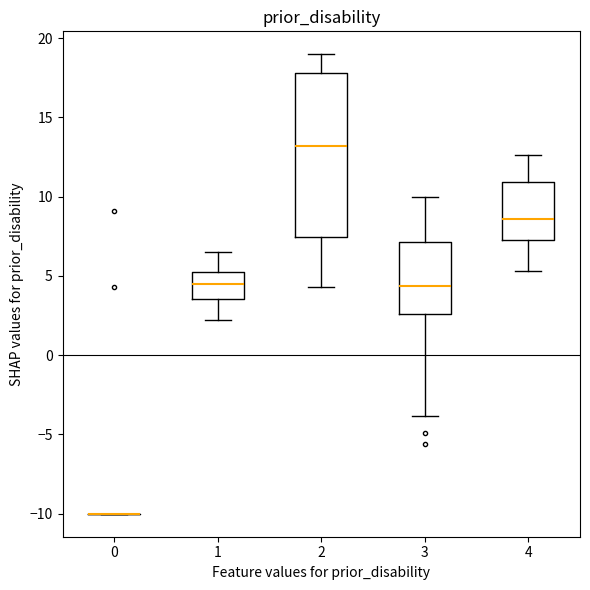

Reading left to right, transcribe this box plot: for each box, give where its median line is, the range the box spans, and where its two whiskers end, as read against the y-axis. The values are not printed on the chart, so give them approximately, as read against the axis.

0: box collapsed to a line at -10.0, whiskers -10.0 to -10.0
1: median 4.5, box 3.5 to 5.0, whiskers 2.0 to 6.5
2: median 13.0, box 7.5 to 18.0, whiskers 4.5 to 19.0
3: median 4.5, box 2.5 to 7.0, whiskers -4.0 to 10.0
4: median 8.5, box 7.5 to 11.0, whiskers 5.5 to 12.5